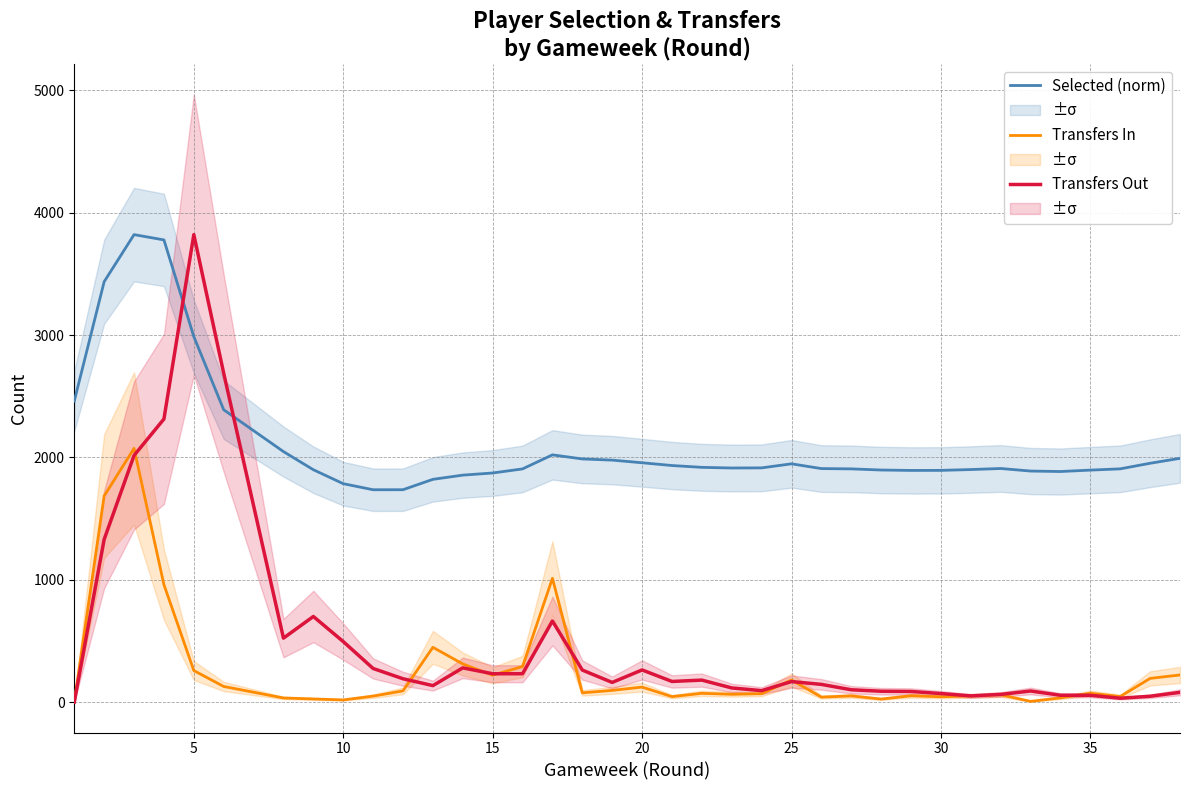

The value of Transfers Out at 10 is 277.5. True or false?

False